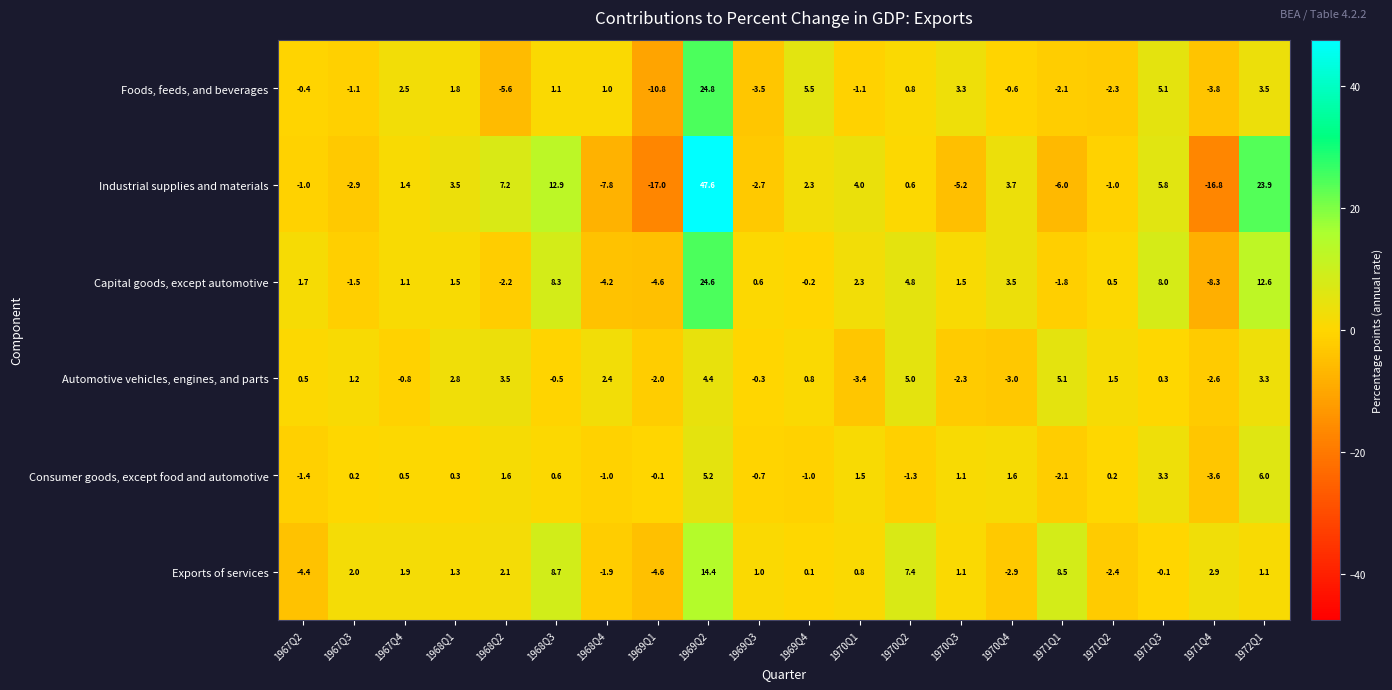

Count the number of data series in this chart.

6